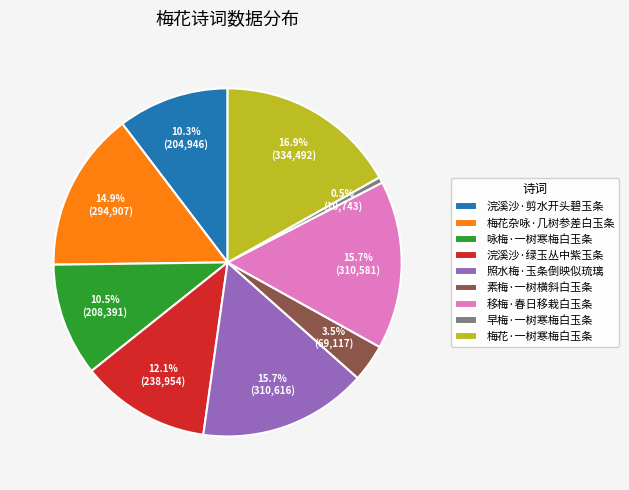

To the nearest percent, what portion does 照水梅·玉条倒映似琉璃 represent?

16%